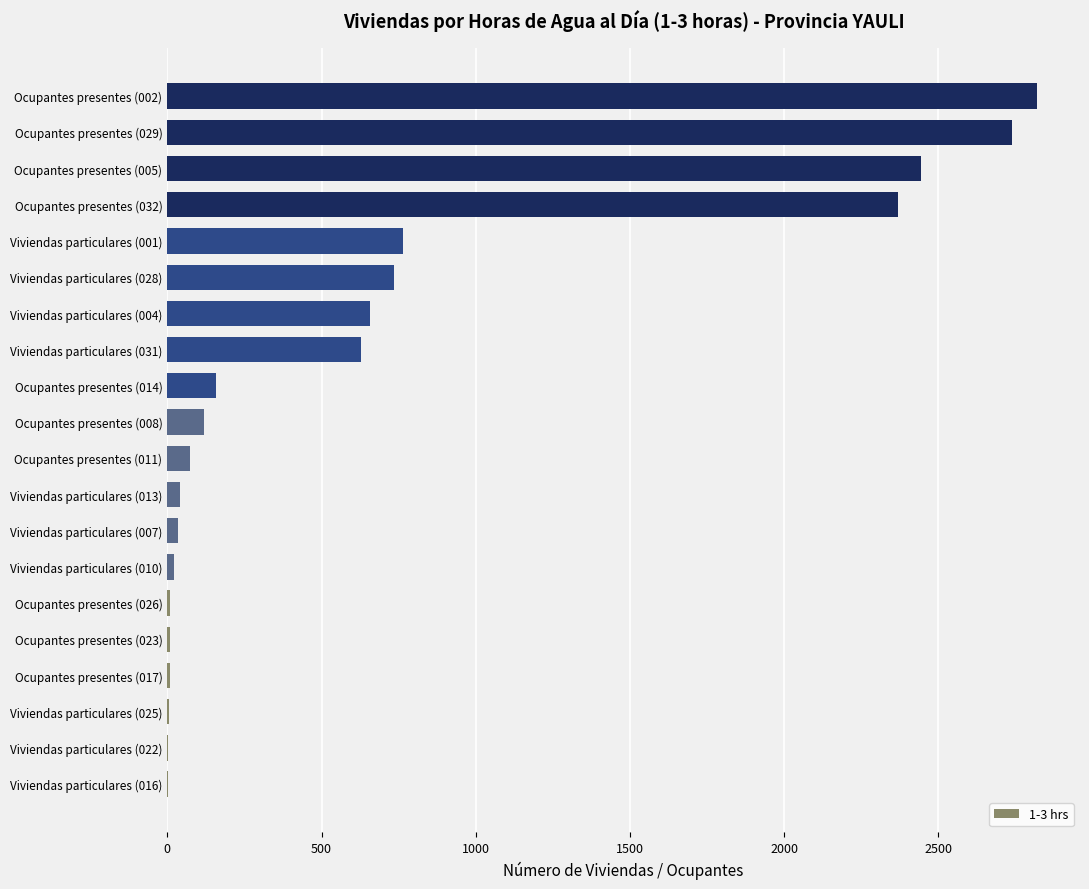

Is it true that the value at Viviendas particulares (004) is 353?

False